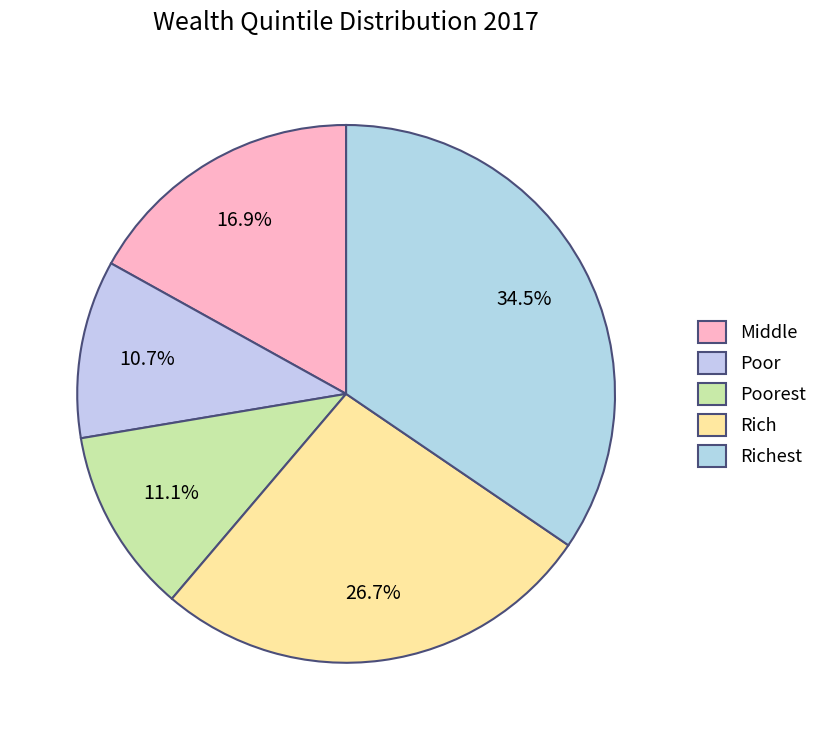

Do Poorest and Middle together represent more than half of the pie?

No